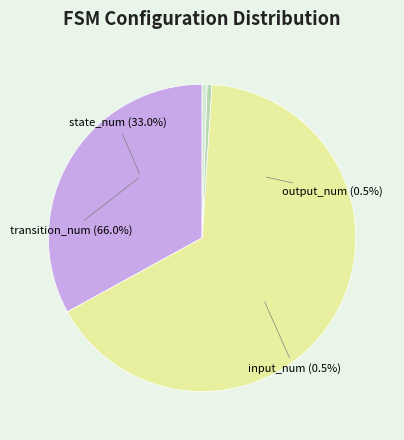

What is the majority slice?

transition_num